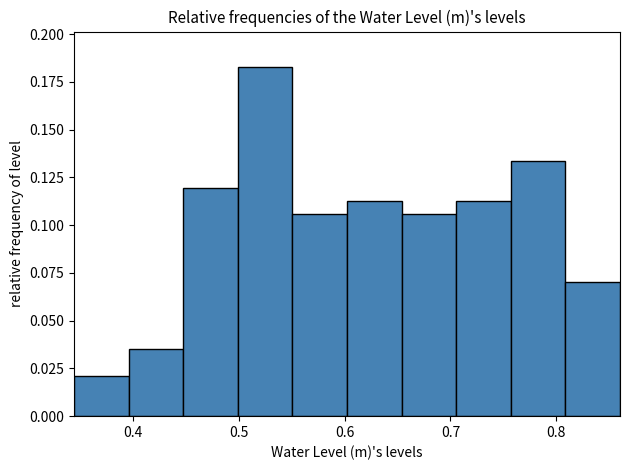

Over which range of the x-axis is the bar tallest?

0.50 to 0.55